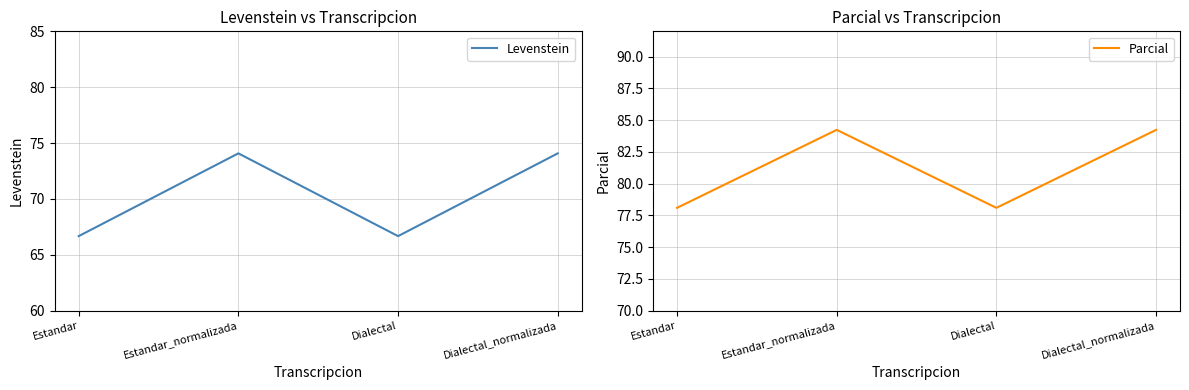

True or false: Levenstein and Parcial intersect in this chart.

False